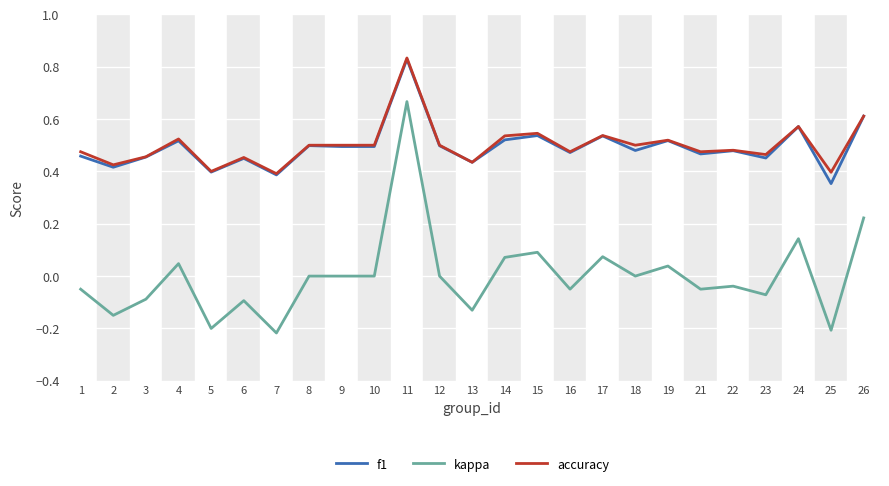

At which category does f1 reach its first local peak?

4